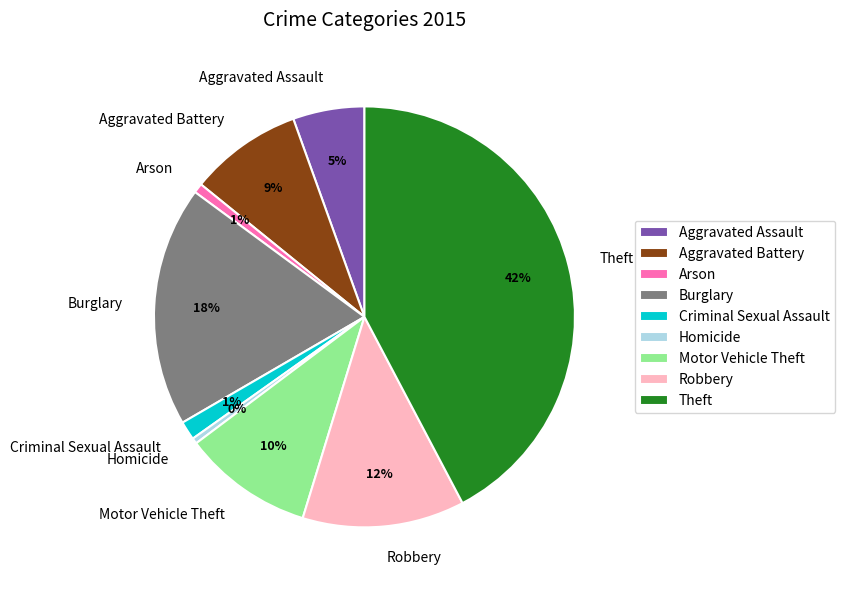

Which slice is the largest?

Theft